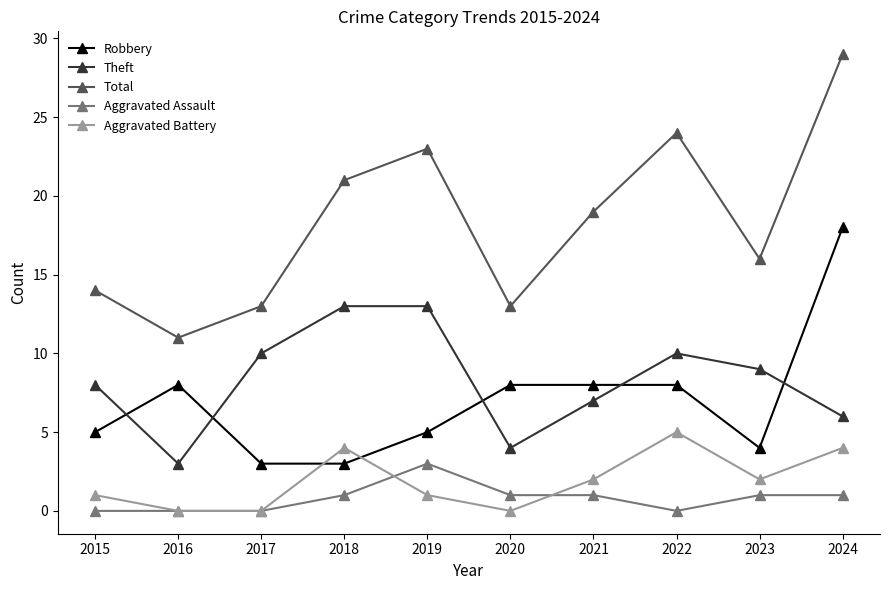

True or false: Theft and Aggravated Assault intersect in this chart.

False